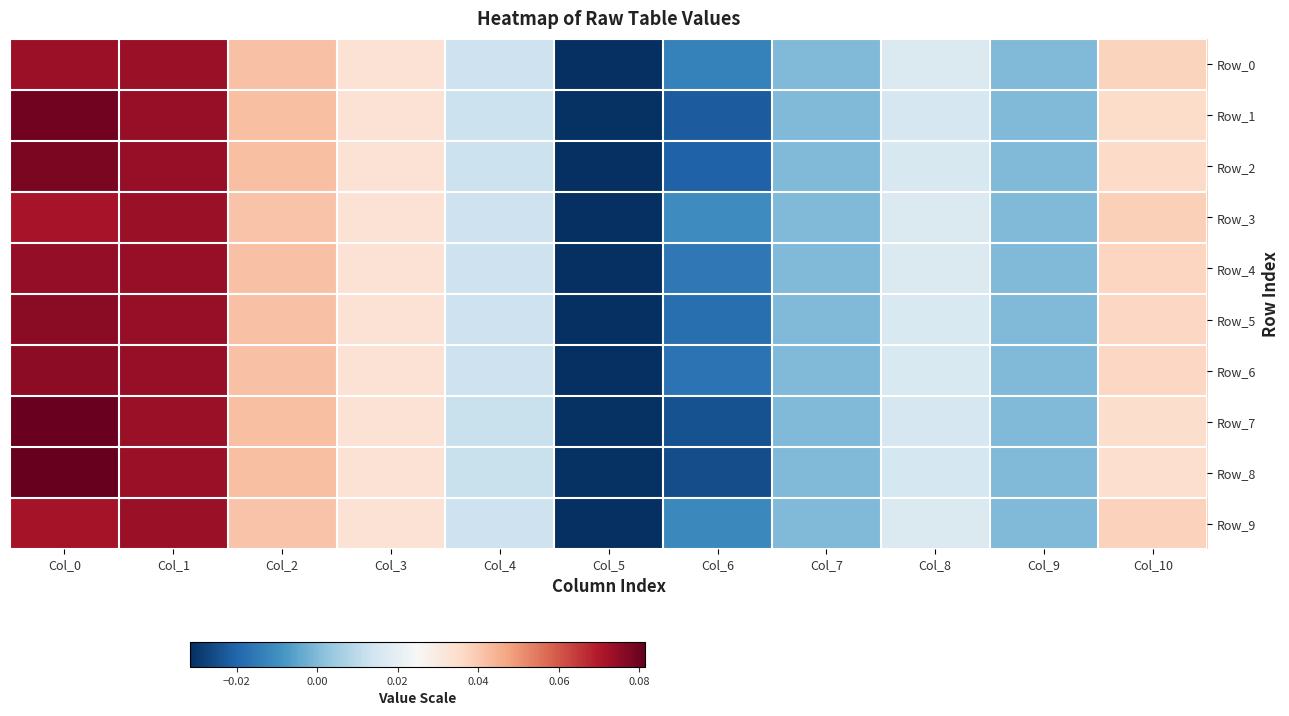

What is the total value across all series at Col_4?

0.1